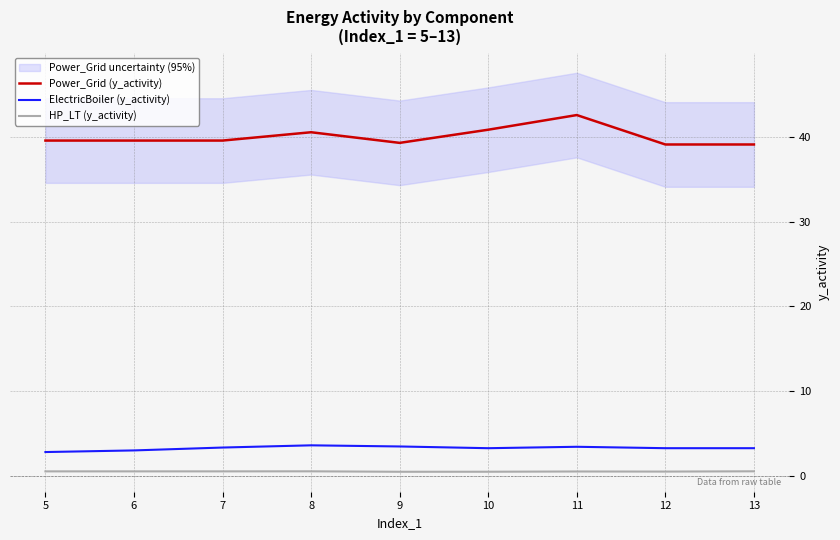

Between 9 and 10, which is larger?

10